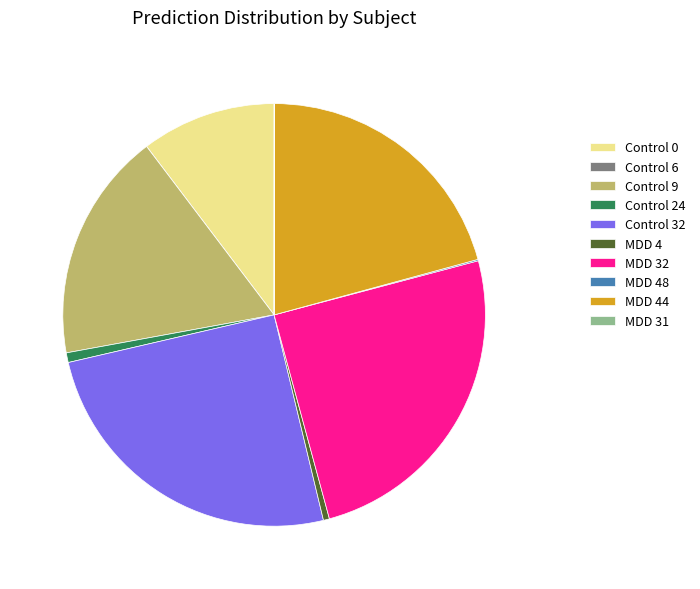

Is the sum of Control 9 and MDD 44 greater than half?

No